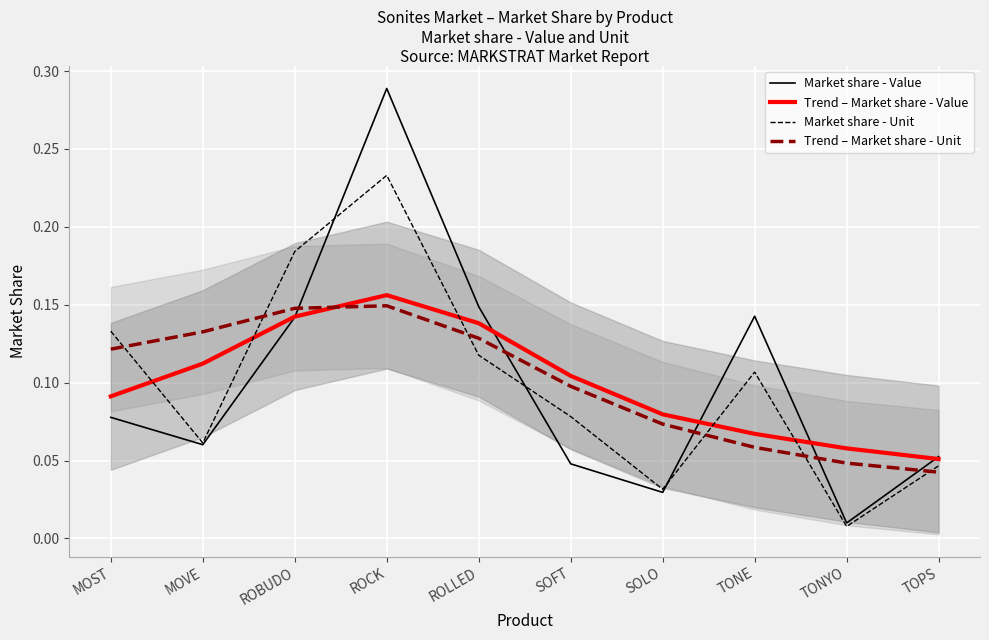

What is the highest value of the Market share - Value series?

0.3